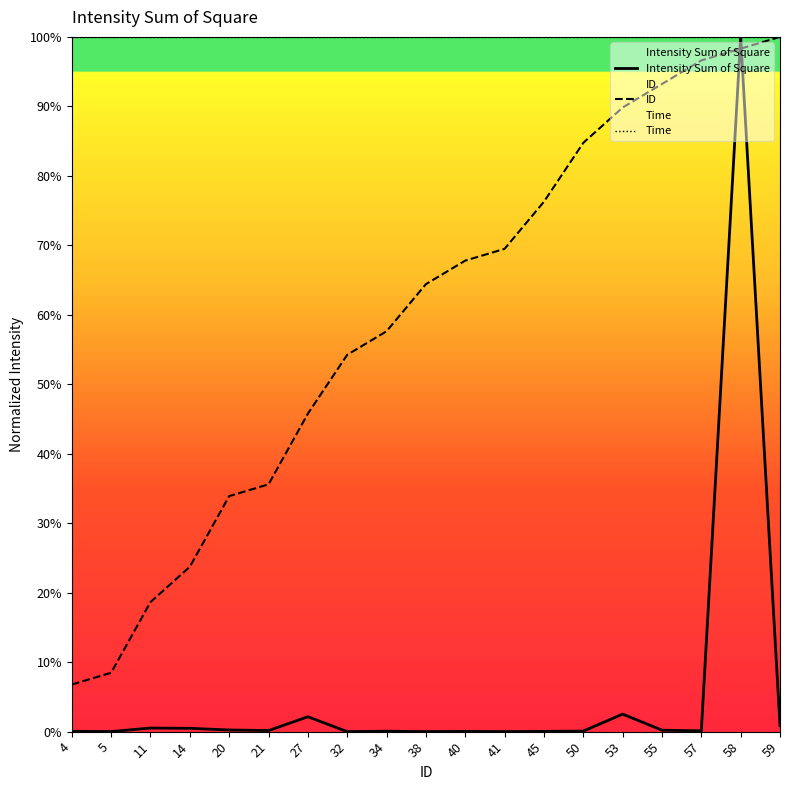

Reading right to left, what are all the values shown in this chart?

Intensity Sum of Square: 0.0	1.0	0.0	0.0	0.0	0.0	0.0	0.0	0.0	0.0	0.0	0.0	0.0	0.0	0.0	0.0	0.0	0.0	0.0
ID: 1.0	1.0	1.0	0.9	0.9	0.8	0.8	0.7	0.7	0.6	0.6	0.5	0.5	0.4	0.3	0.2	0.2	0.1	0.1
Time: 1.0	1.0	1.0	1.0	1.0	1.0	1.0	1.0	1.0	1.0	1.0	1.0	1.0	1.0	1.0	1.0	1.0	1.0	1.0